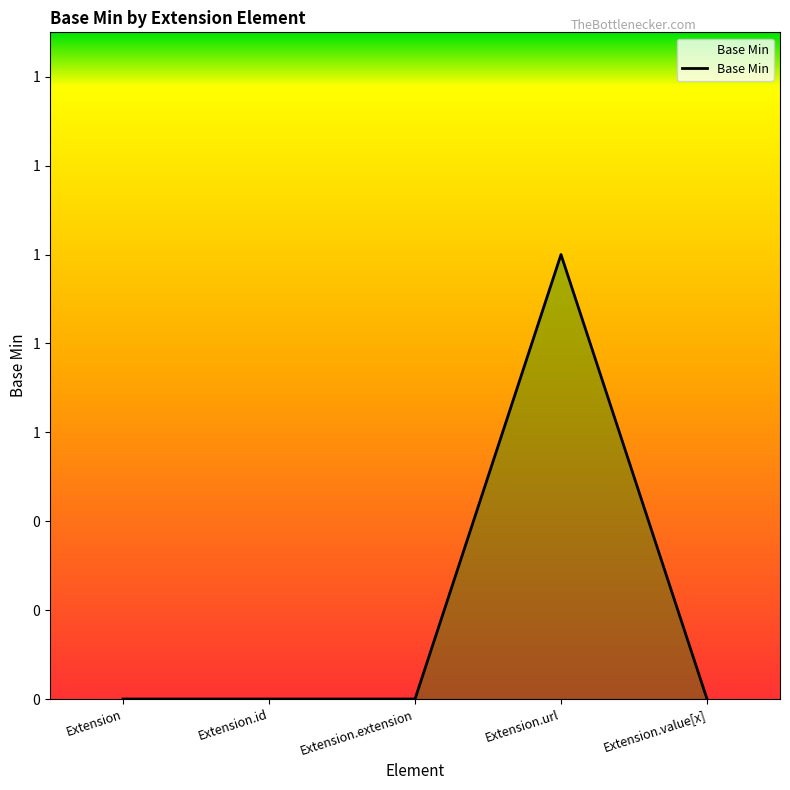

At which category does the data reach its first local peak?

Extension.url